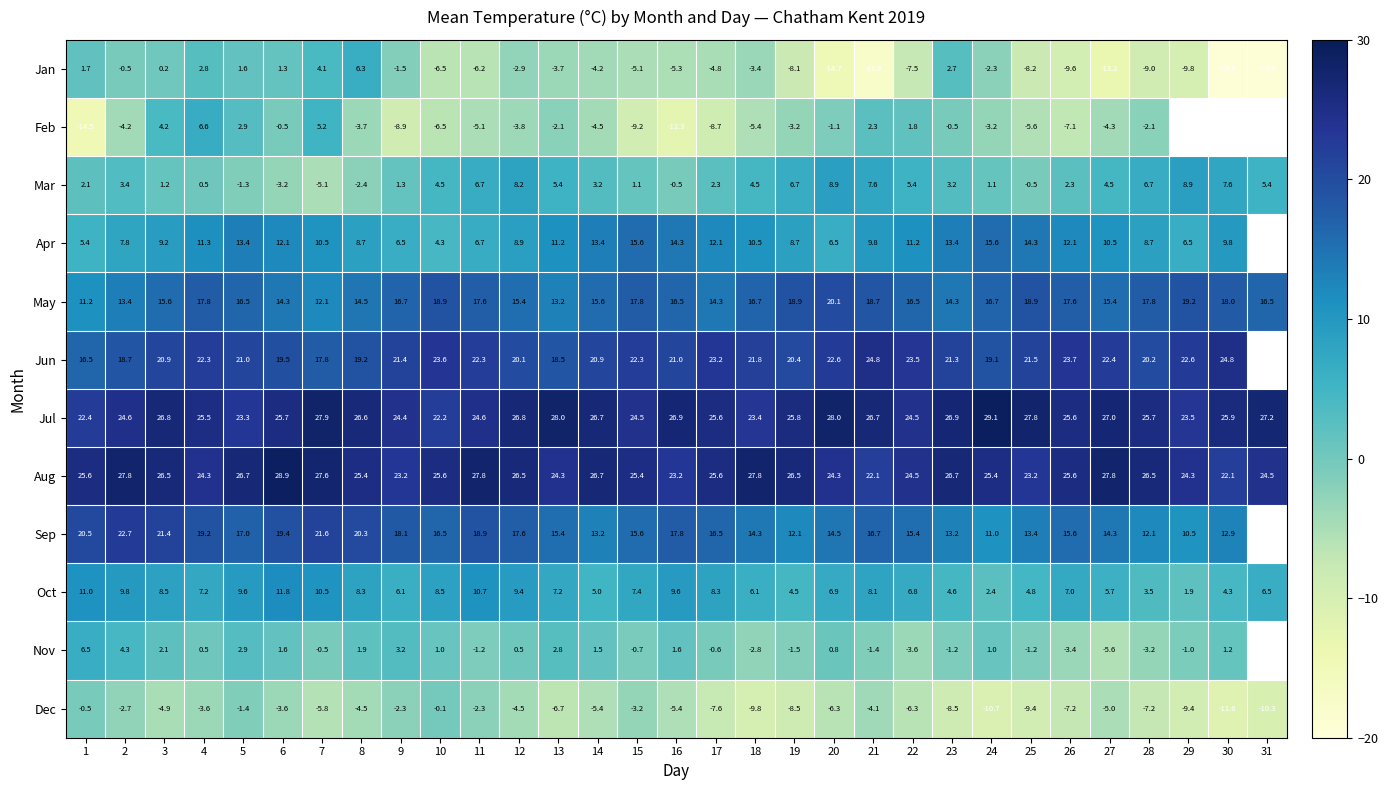

What is the maximum value for Oct?

11.8